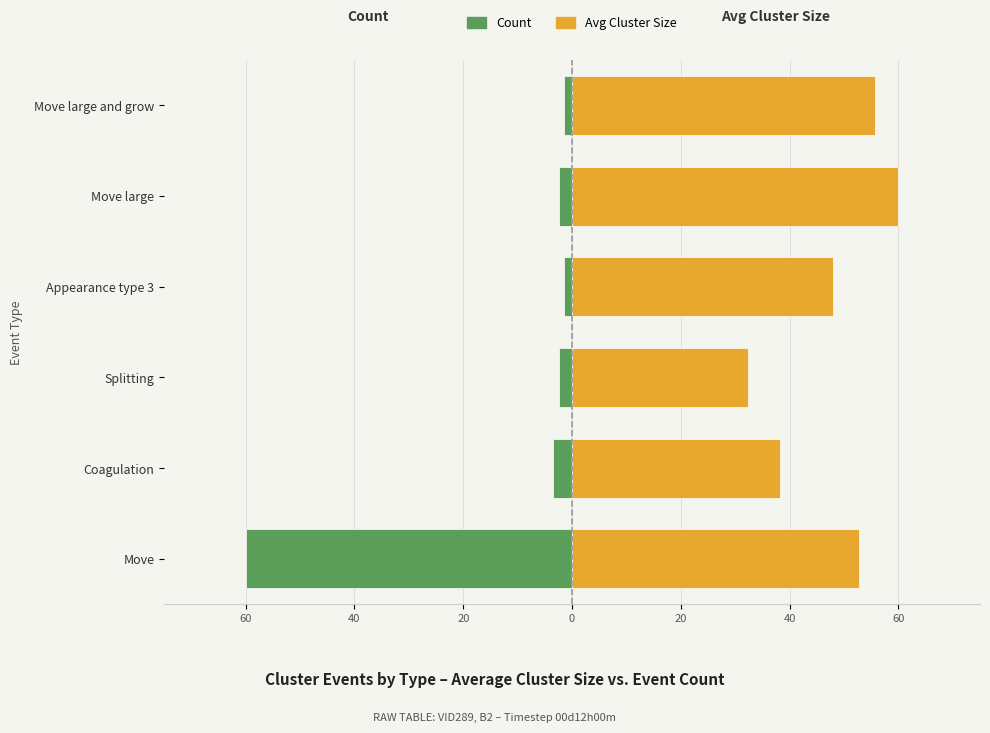

How many bars are there in each group?

2